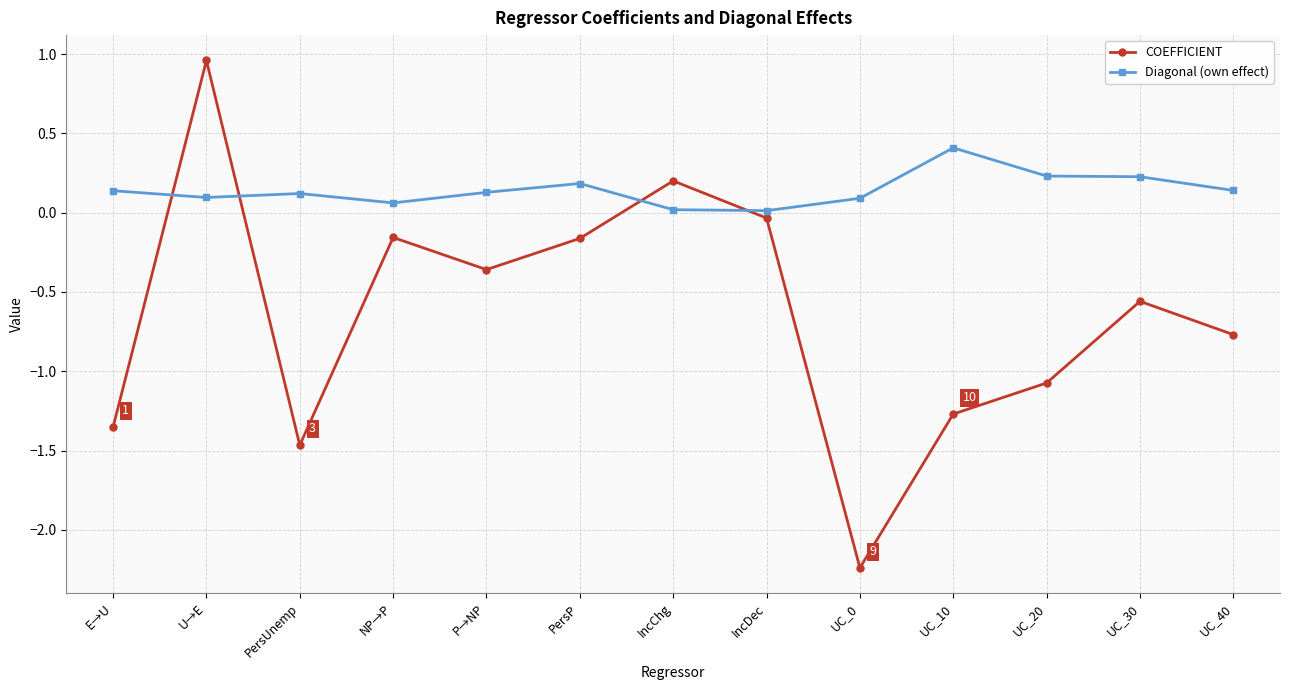

Where is the first local minimum for COEFFICIENT?

PersUnemp